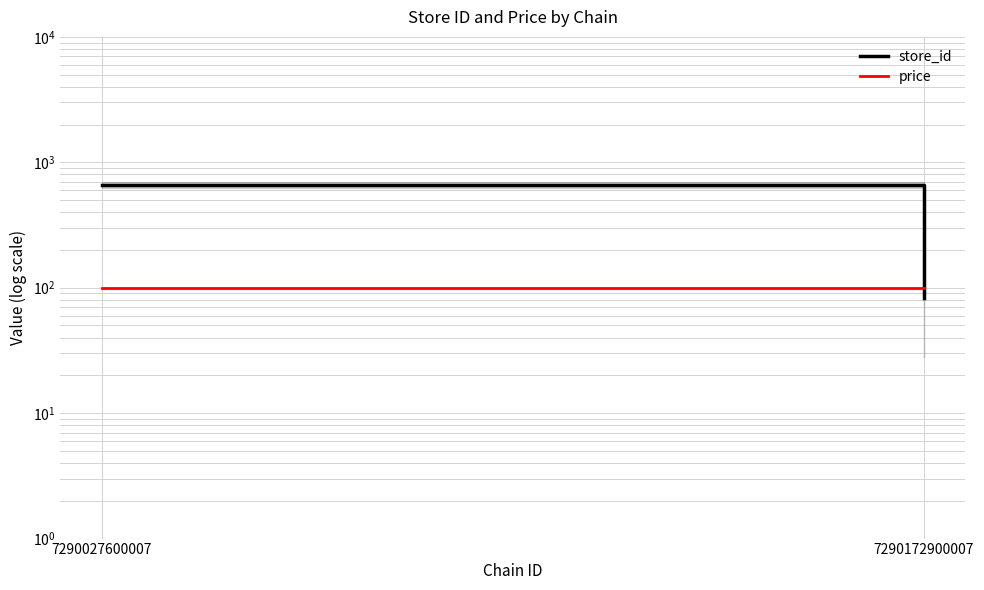

What is the smallest value displayed?

83.3